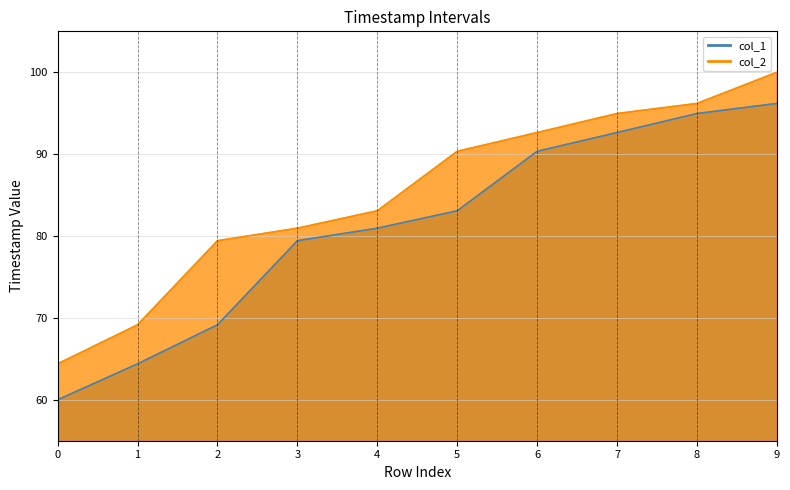

What are all the series names shown in the legend?

col_1, col_2